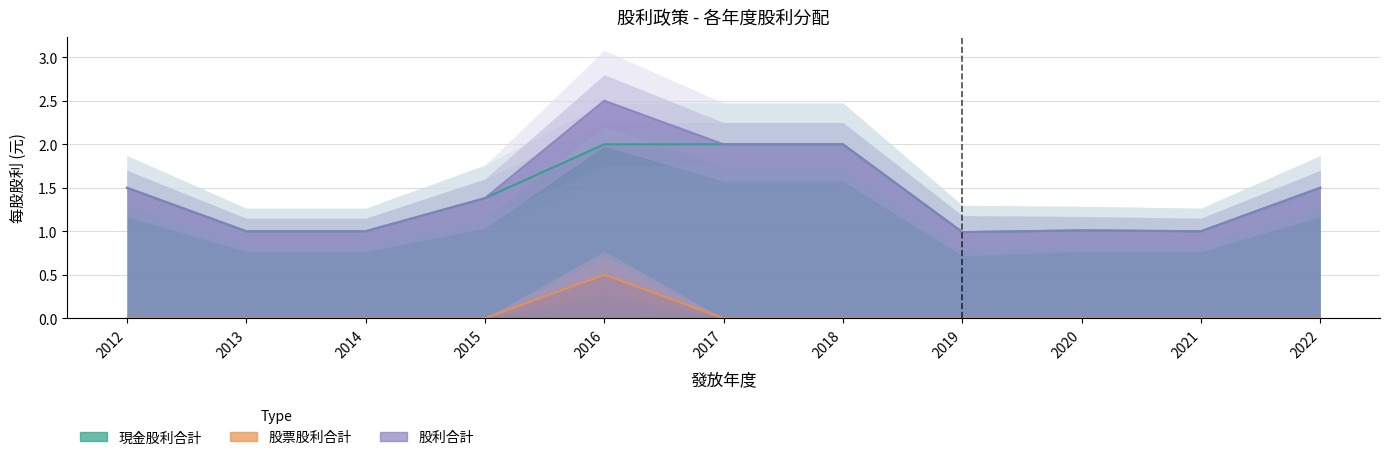

What is the value of the 現金股利合計 point at the 3rd from the left?

1.0